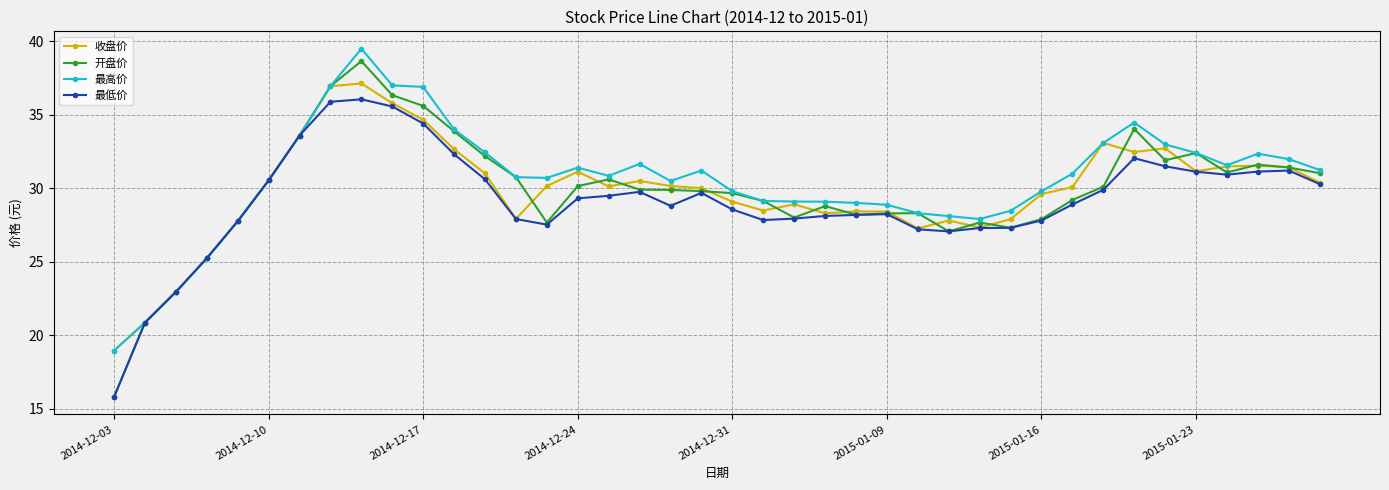

True or false: 收盘价 has more than 1 interior local peaks.

True